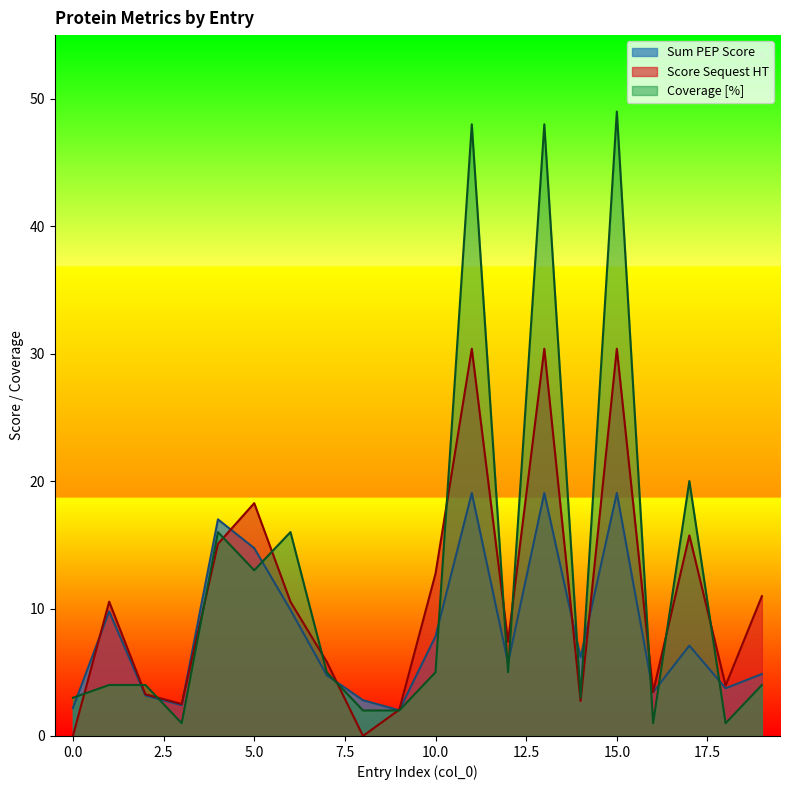

Which series has the largest total across all categories?

Coverage [%]